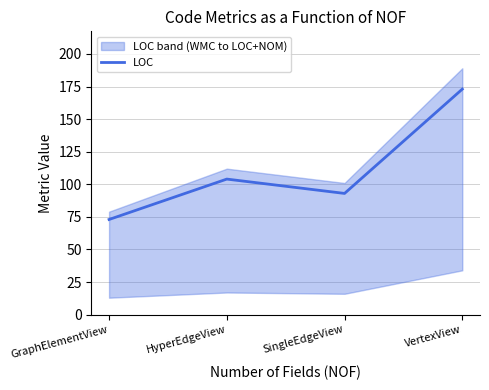

What is the value of the 1st point from the left?

73